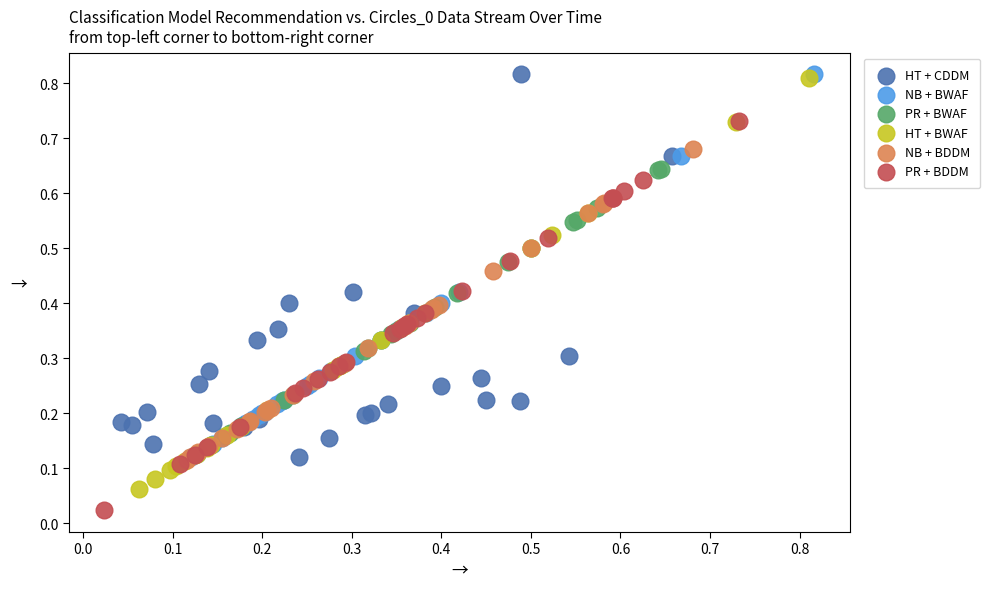

Which series has the widest spread of Y values?

HT + BWAF